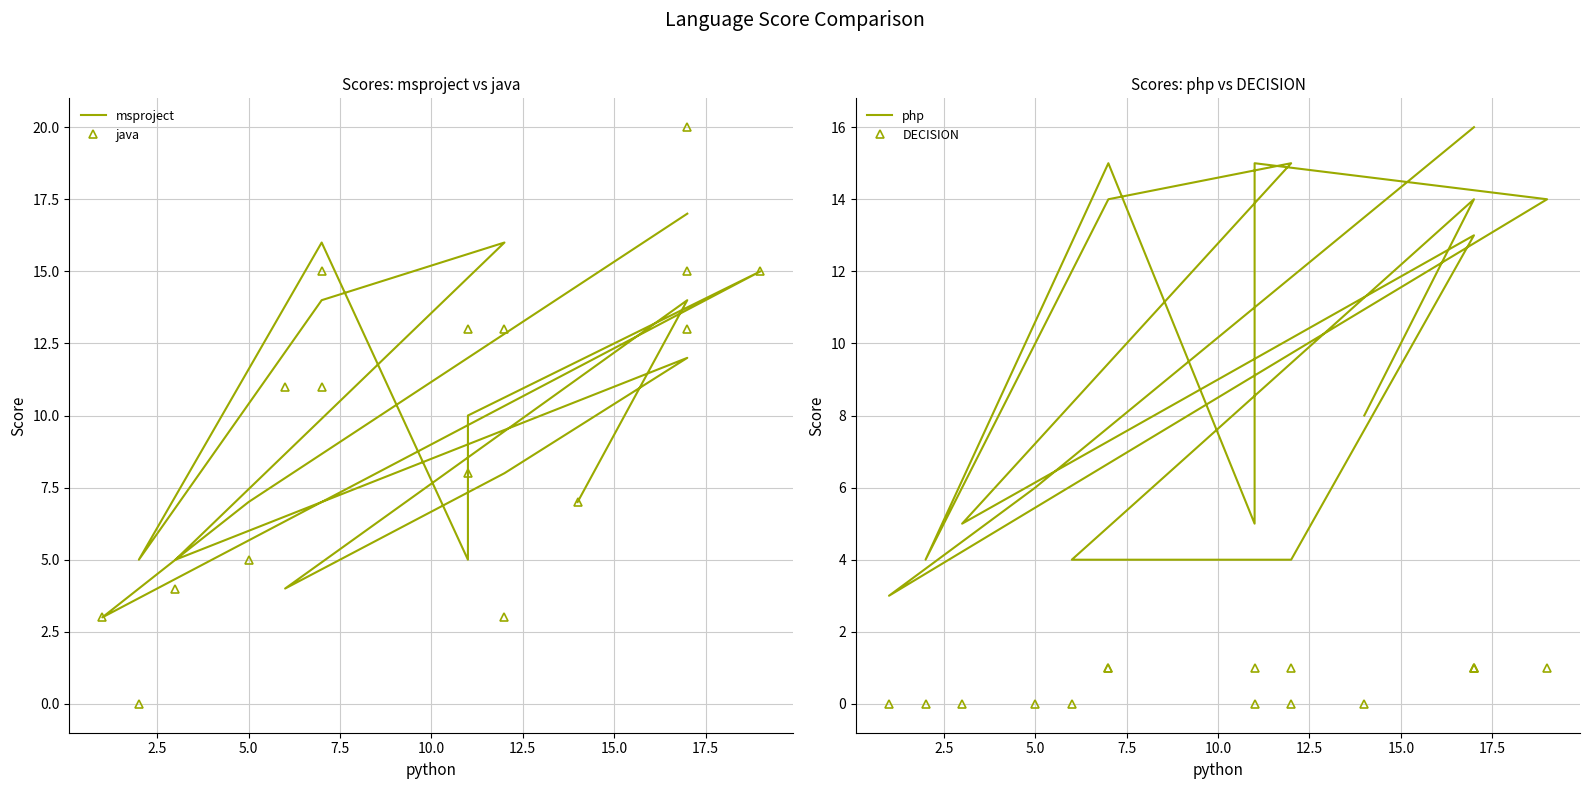

Is the value of msproject at 17.5 greater than the value of java at 10?

Yes